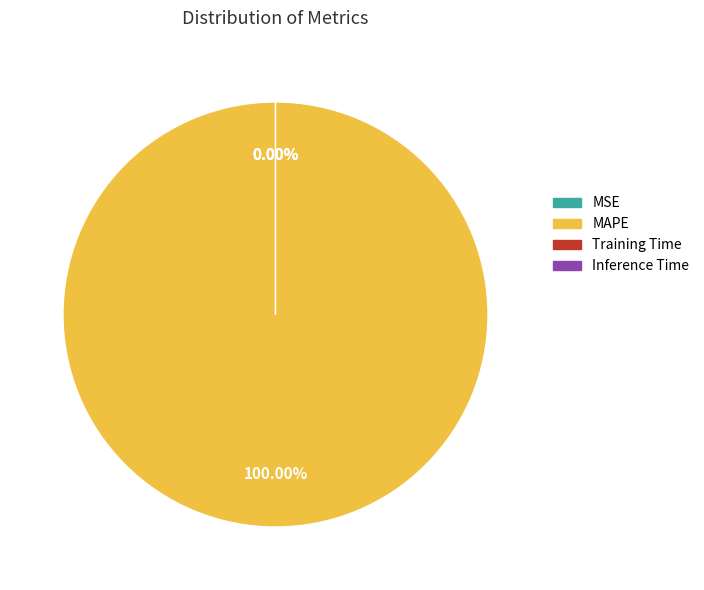

To the nearest percent, what is the difference between the largest and smallest slice percentages?

100%